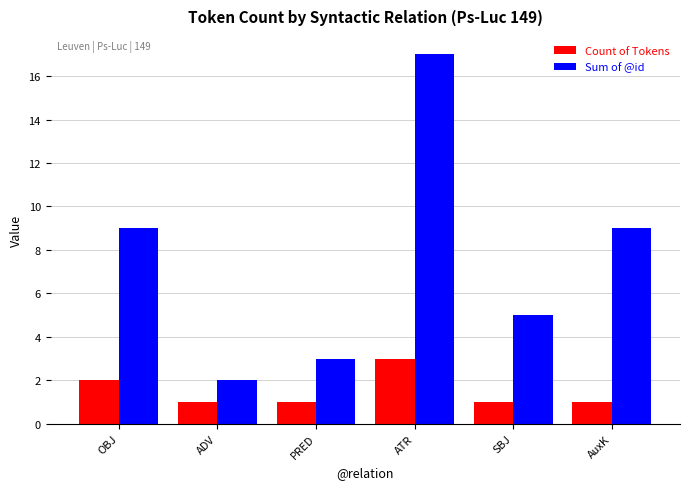

What is the maximum value shown in the chart?

17